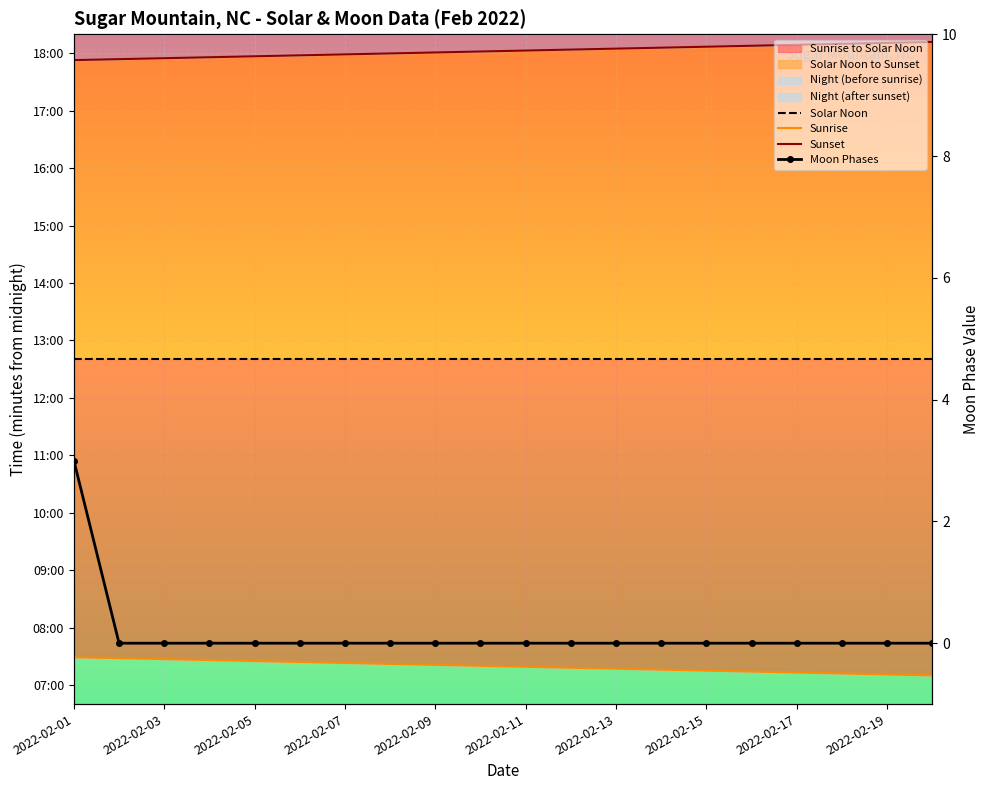

True or false: Moon Phases and Sunrise cross at least once.

False